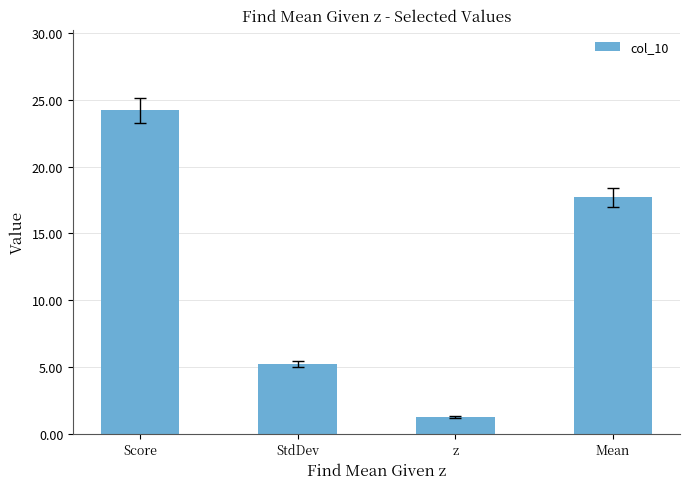

Does the chart contain any negative values?

No